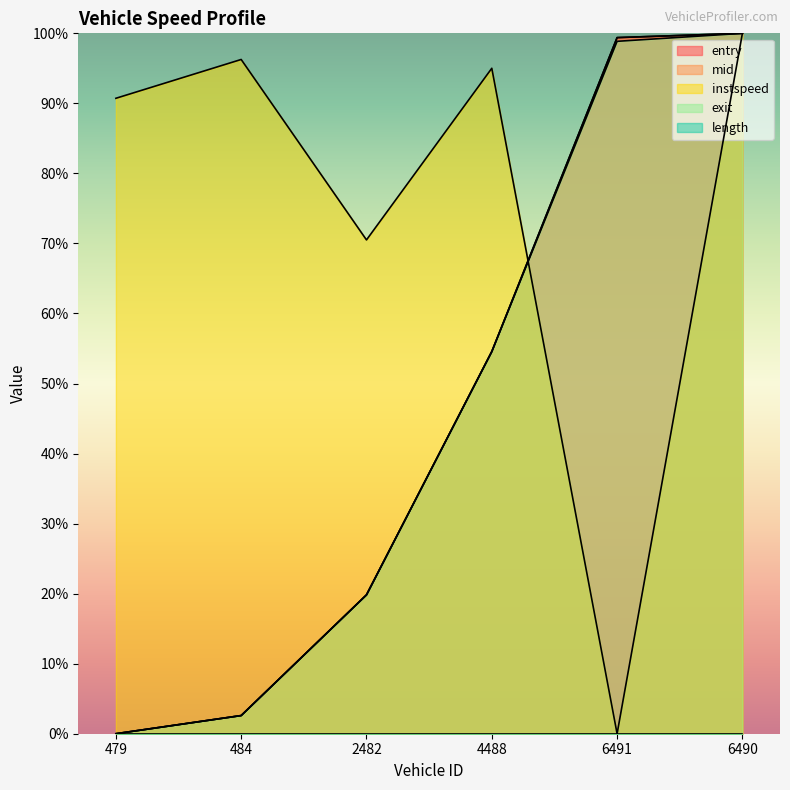

What is the difference between the maximum and second lowest values in the exit series?

97.4